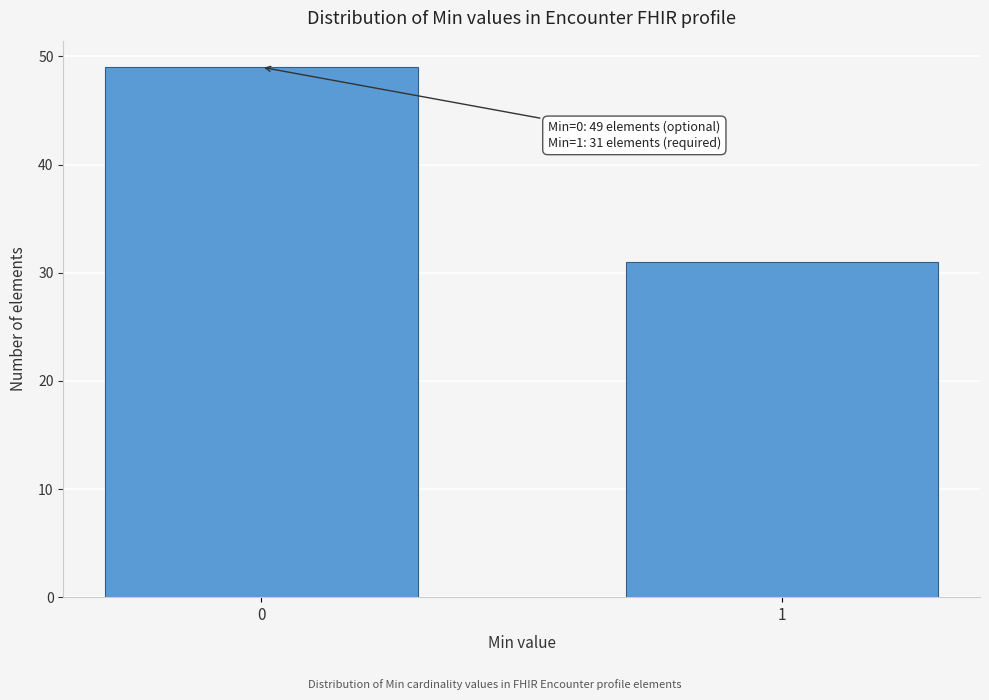

Reading right to left, what are all the values shown in this chart?

1=31	0=49